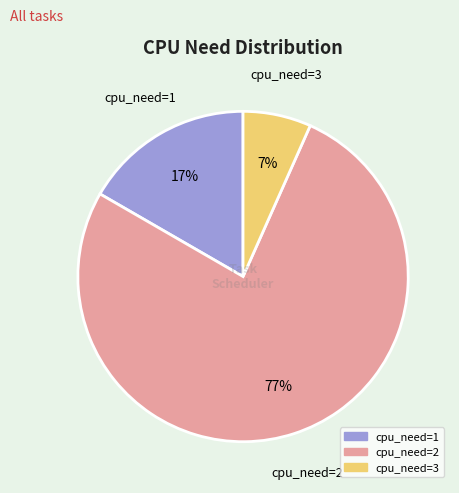

Is there any slice that represents more than half of the pie?

Yes